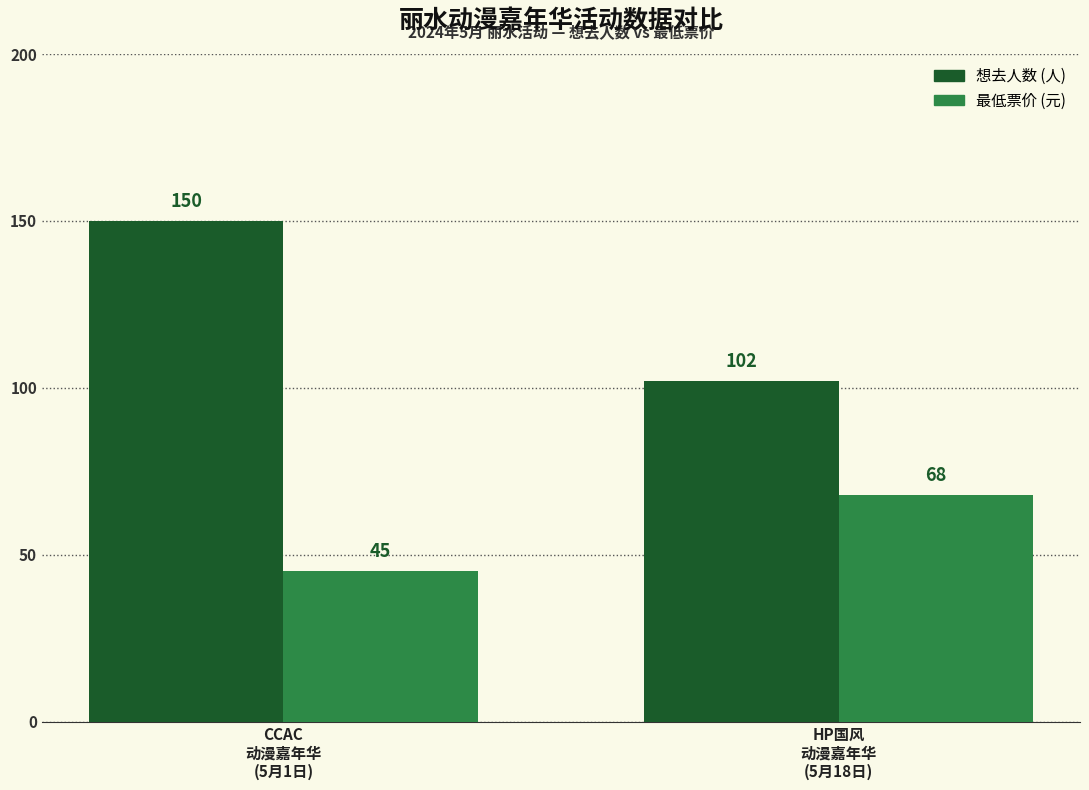

What is the minimum value shown in the chart?

45